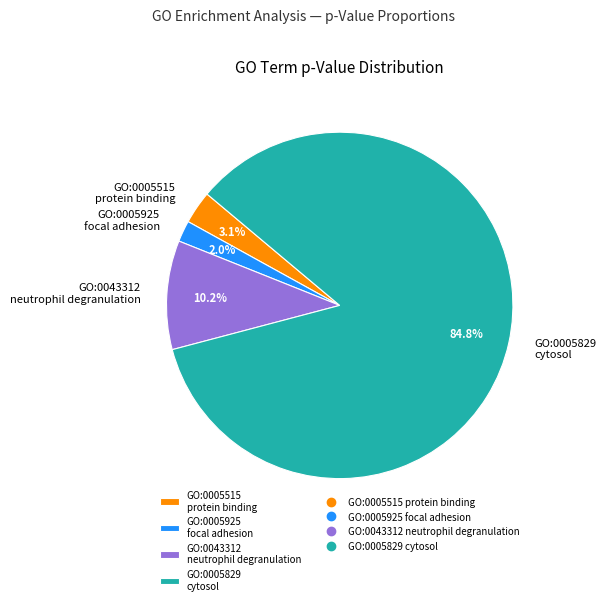

Which slice is the smallest?

GO:0005925 focal adhesion